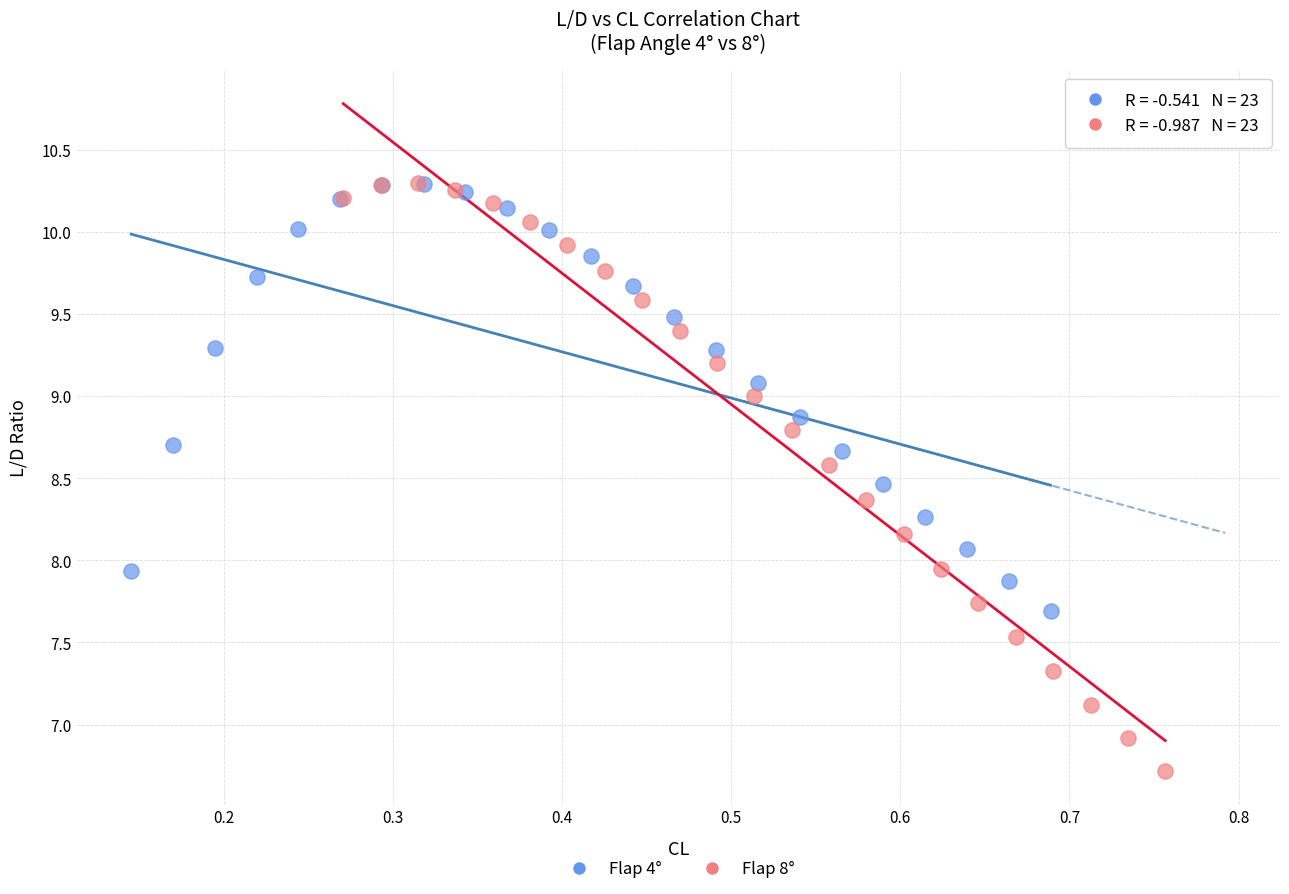

Which series has the widest spread of Y values?

Flap 8°